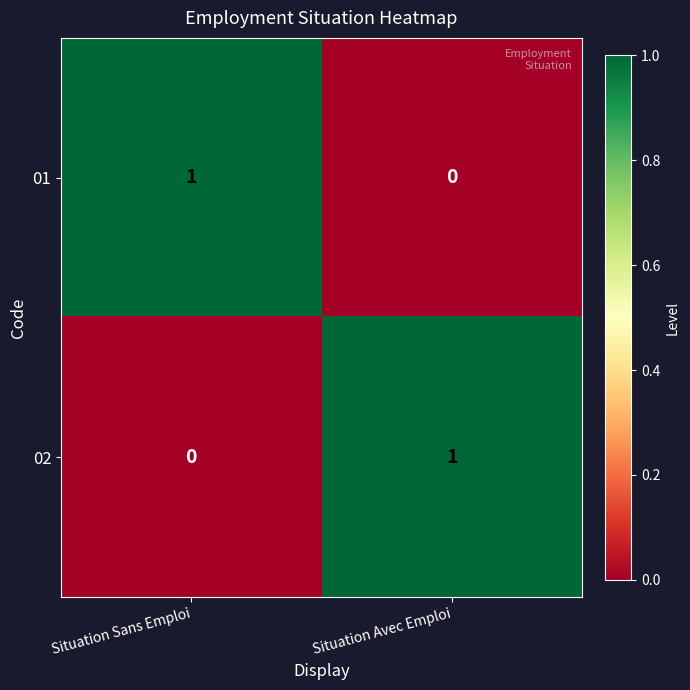

The value of 01 at Situation Sans Emploi is 0. True or false?

False